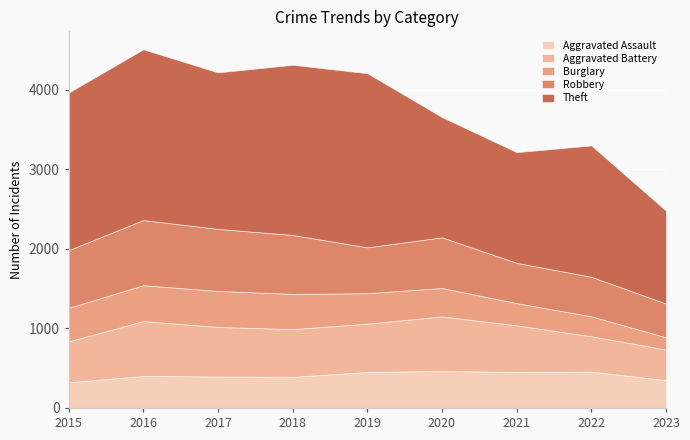

Does the chart display data point markers on the line(s)?

No